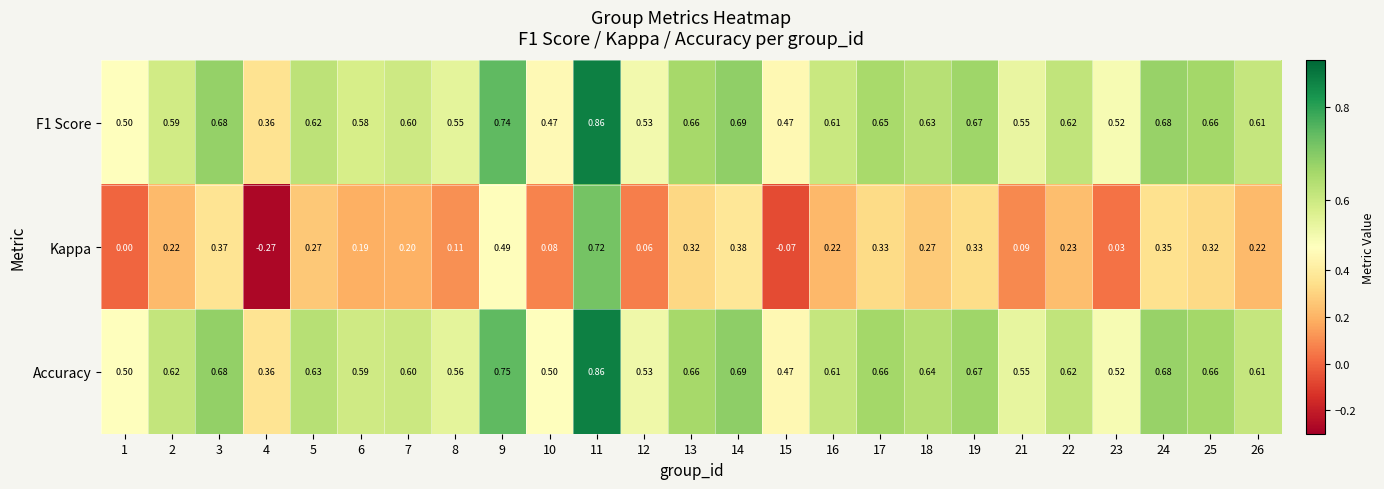

Between 9 and 22, which series saw the biggest shift?

Kappa